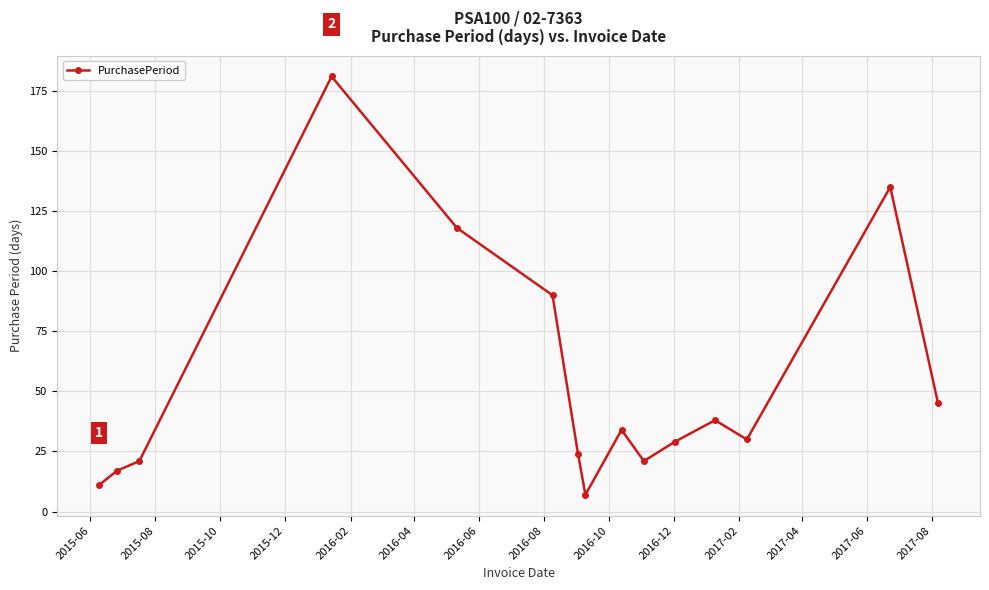

Reading left to right, extract all data points from this chart.

11	17	21	181	118	90	24	7	34	21	29	38	30	135	45